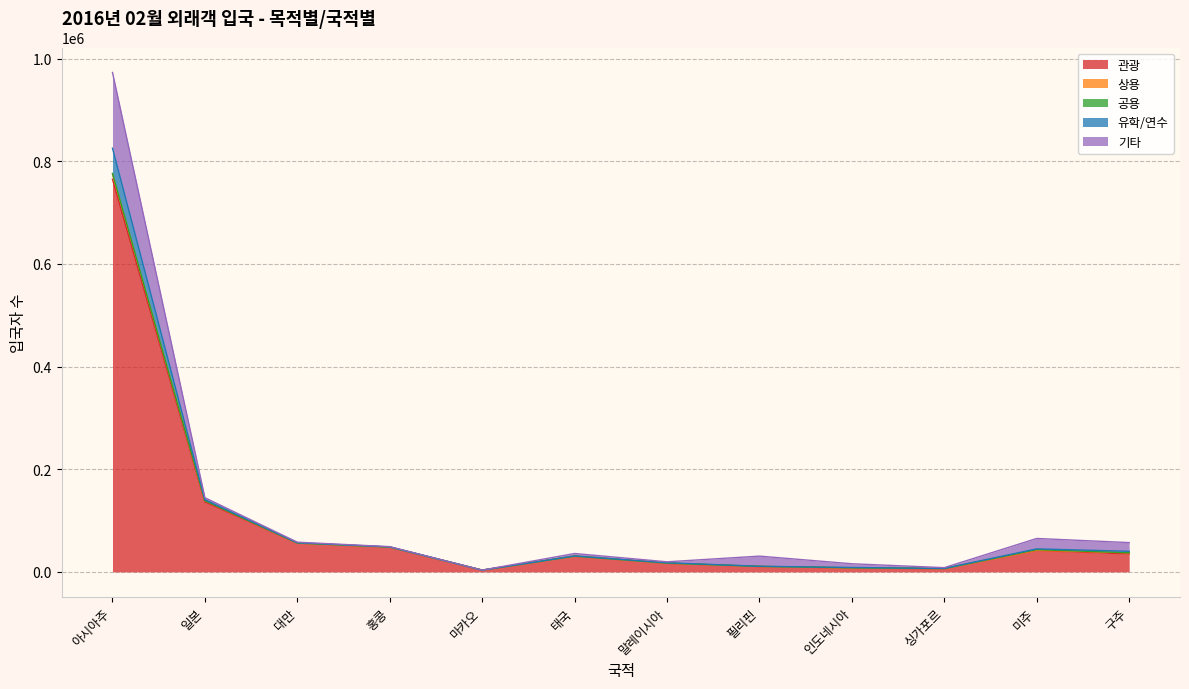

True or false: 공용 and 기타 intersect in this chart.

False